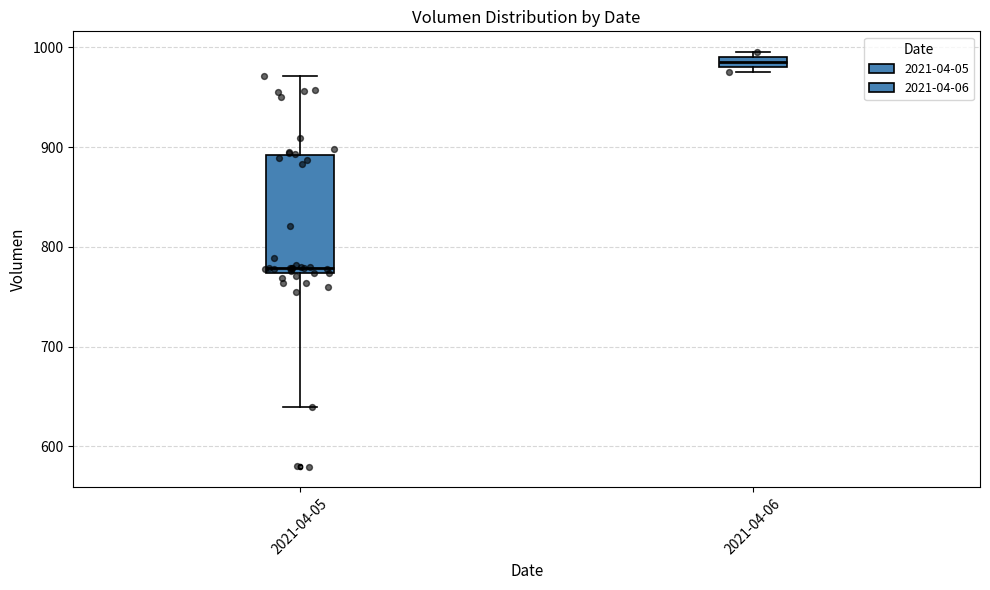

Which box is the tallest, from its lower edge to its upper edge?

2021-04-05